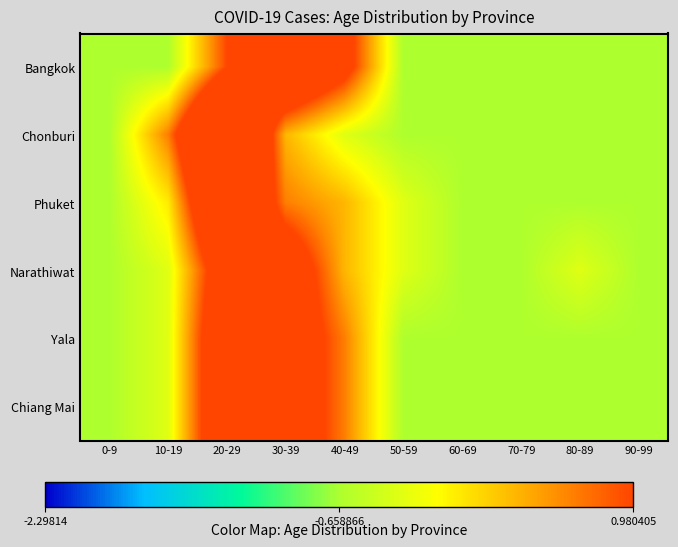

Which series has the largest total across all categories?

Bangkok